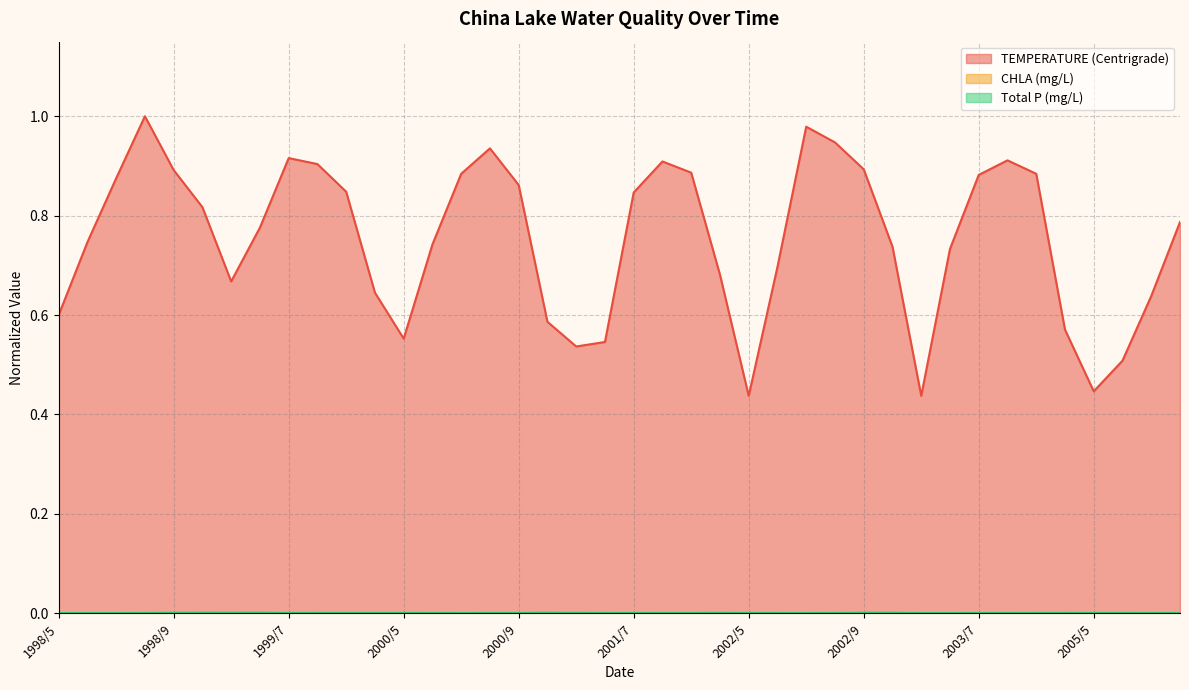

How many interior local peaks does the TEMPERATURE (Centrigrade) series have?

6